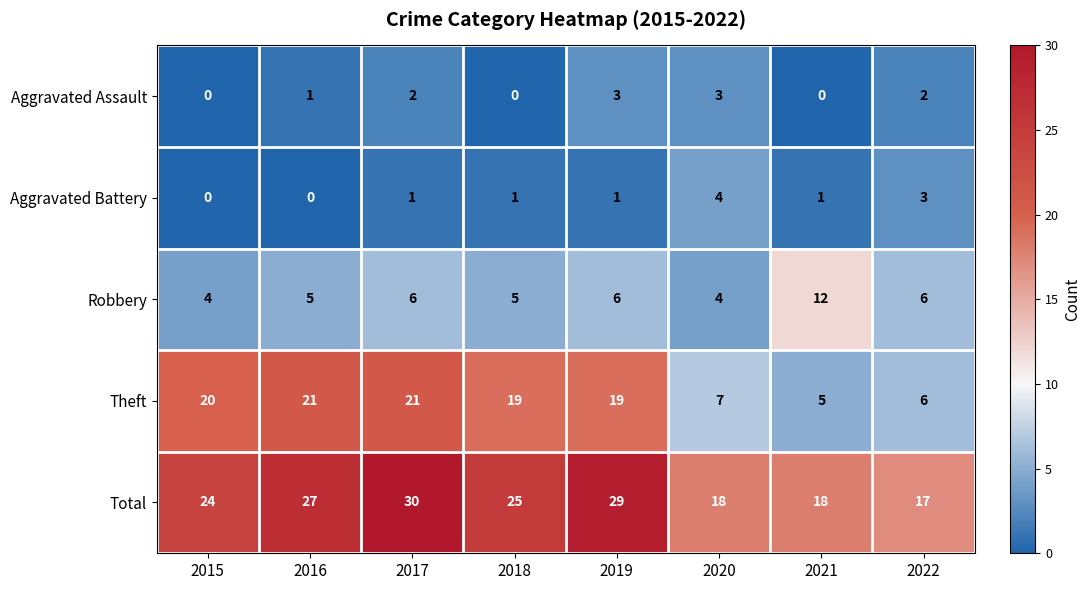

Where is Total nearest to the value 23?

2015